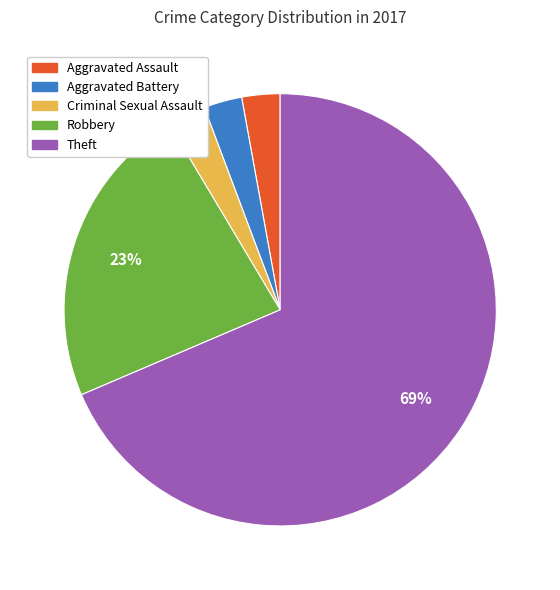

How many slices are in this pie chart?

5